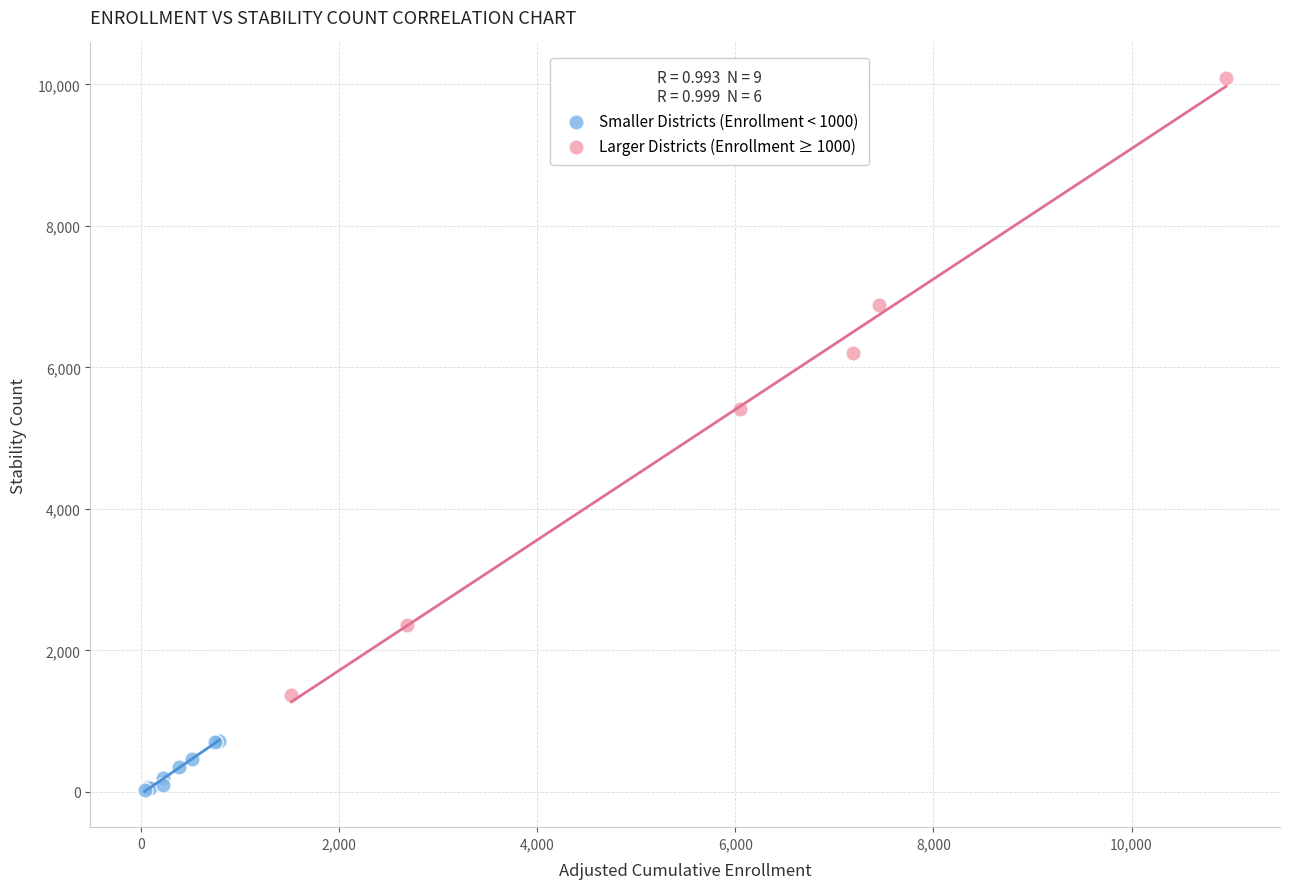

Which series reaches the minimum Y coordinate?

Smaller Districts (Enrollment < 1000)